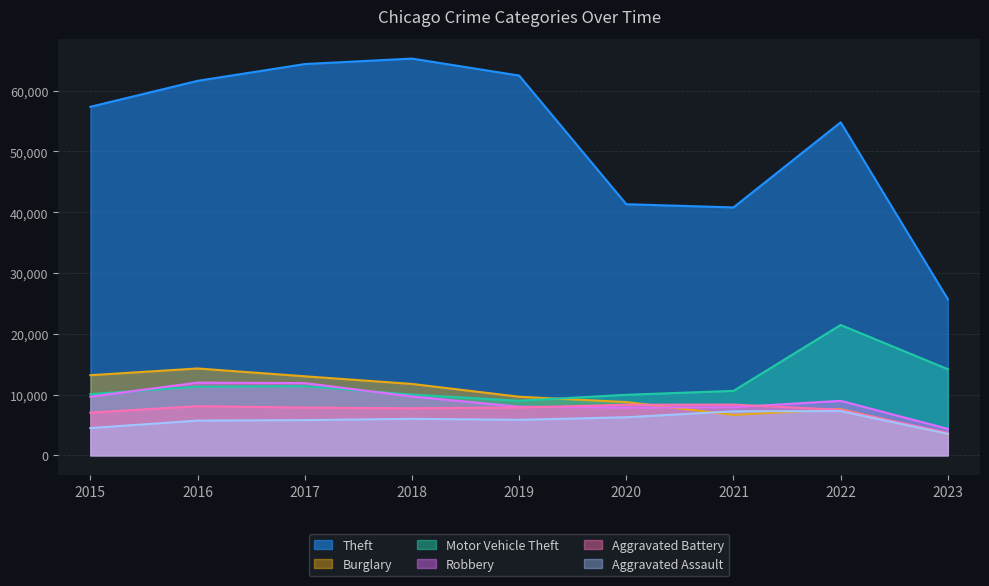

True or false: Aggravated Assault and Robbery intersect in this chart.

False